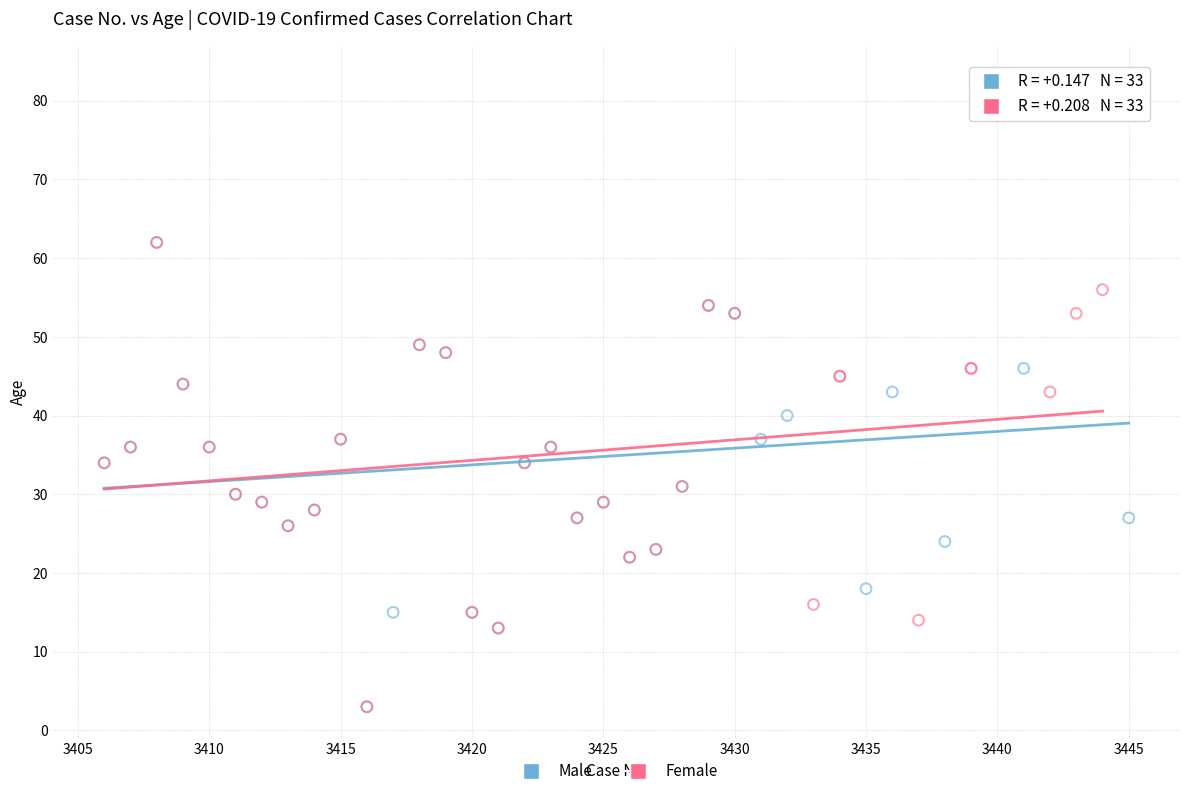

Which series has the largest Y range (max minus min)?

Male